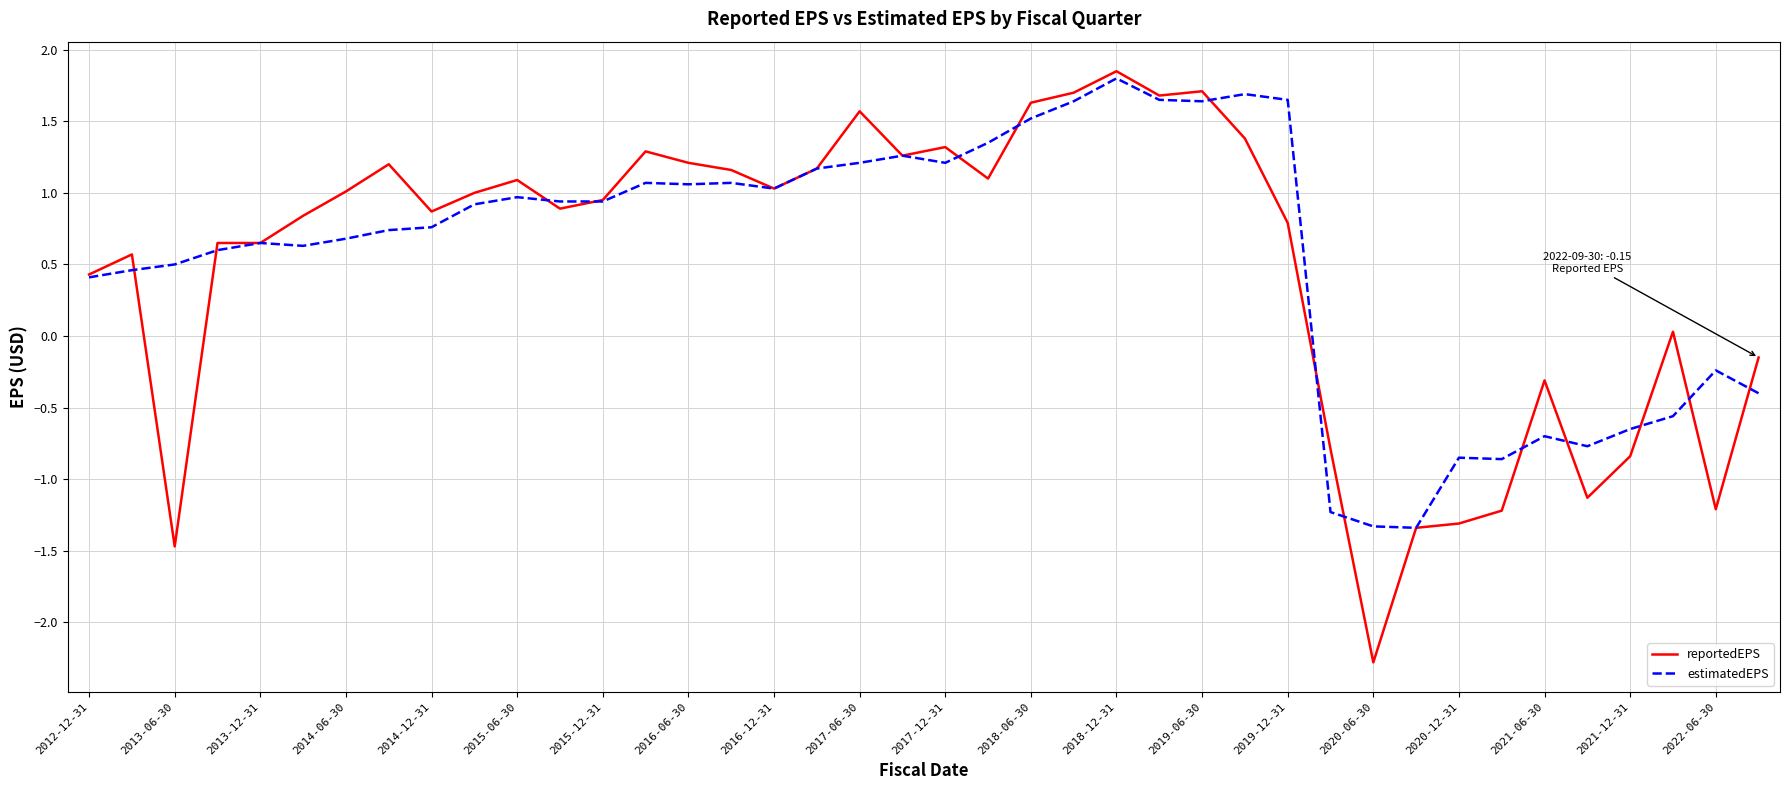

What is the minimum value for estimatedEPS?

-1.3